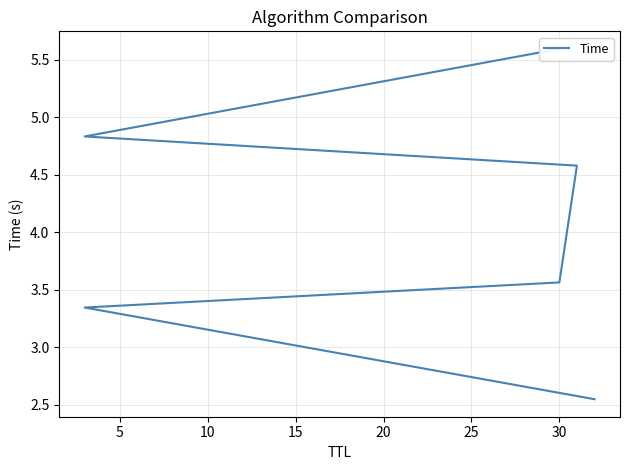

Which has a higher value, 0 or 25?

25